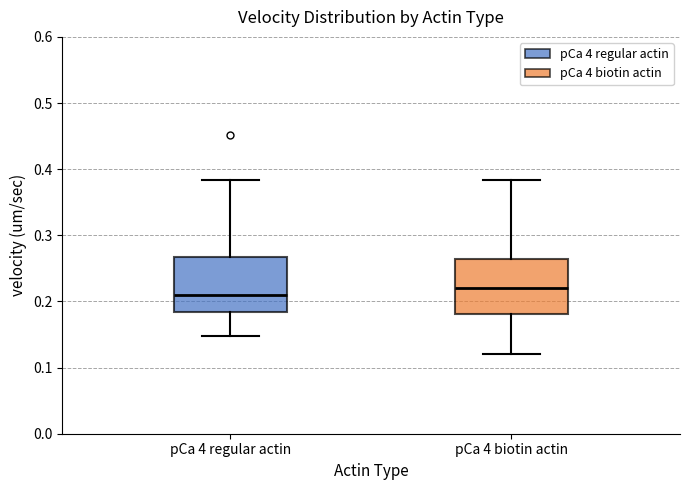

Reading left to right, read every box against the y-axis: the position of its median line, the range the box covers, and the ends of its whiskers. The values are not printed on the chart, so give them approximately, as read against the axis.

pCa 4 regular actin: median 0.21, box 0.18 to 0.27, whiskers 0.15 to 0.38
pCa 4 biotin actin: median 0.22, box 0.18 to 0.26, whiskers 0.12 to 0.38